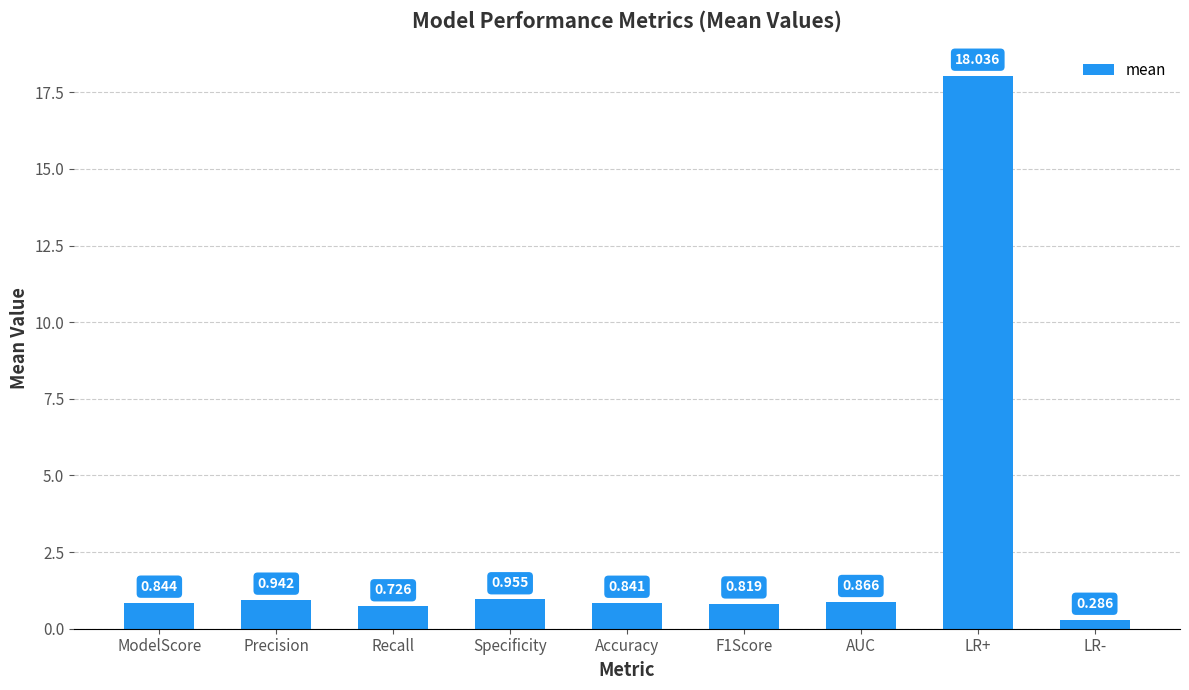

List the labels in order of value, smallest first.

LR-, Recall, F1Score, Accuracy, ModelScore, AUC, Precision, Specificity, LR+